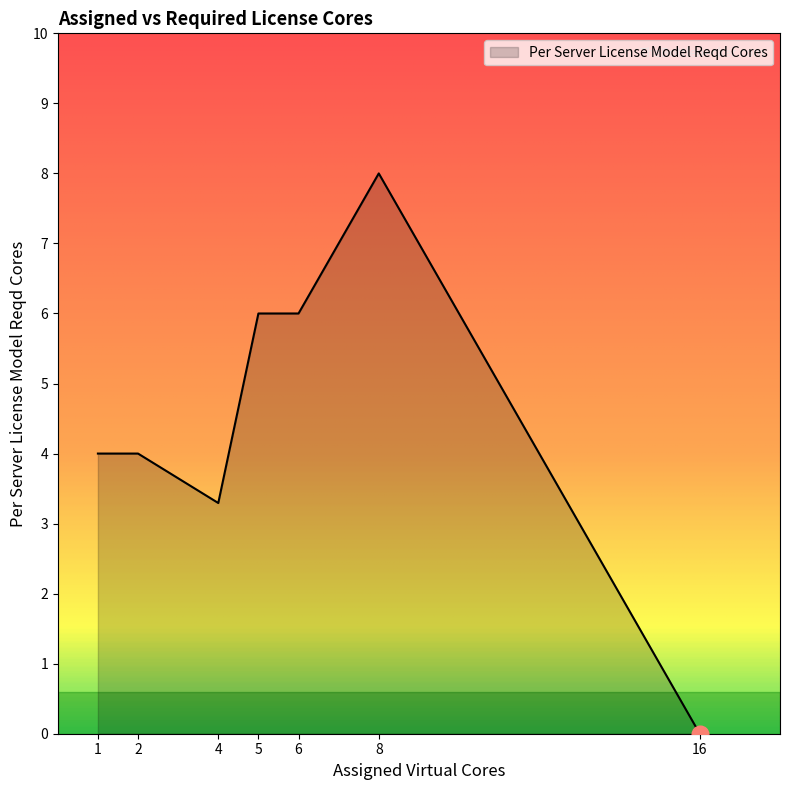

Does the chart have visible grid lines?

No